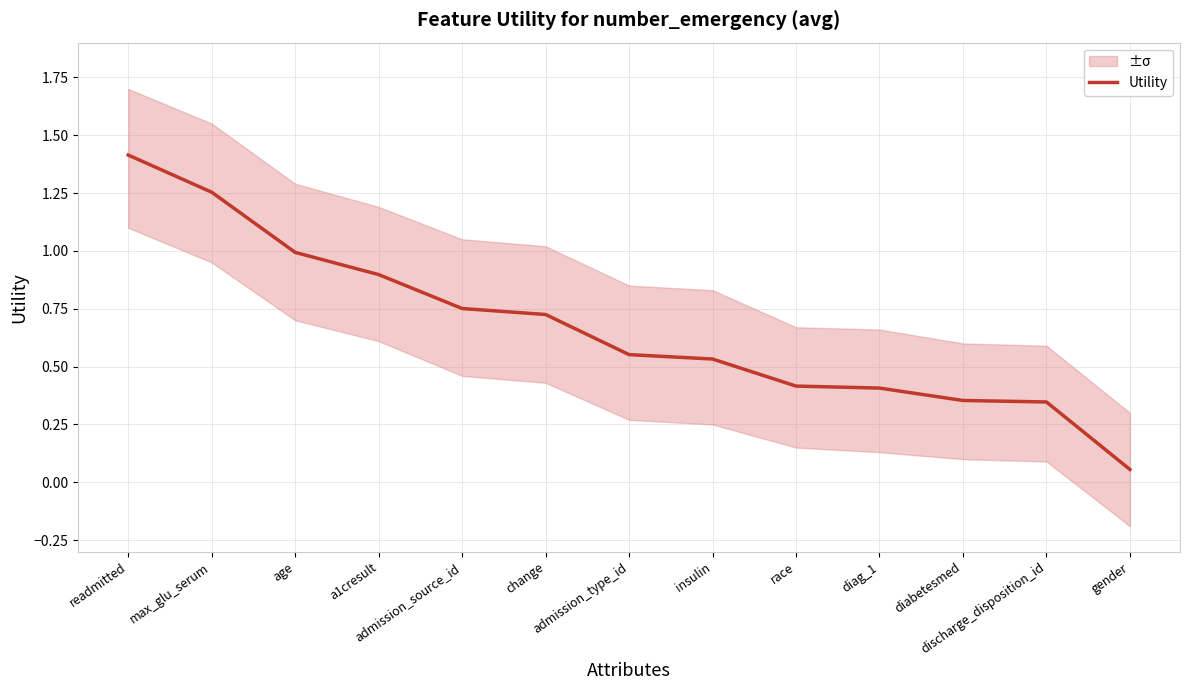

Reading right to left, transcribe all the data shown in this chart.

0.1	0.3	0.4	0.4	0.4	0.5	0.6	0.7	0.8	0.9	1.0	1.3	1.4